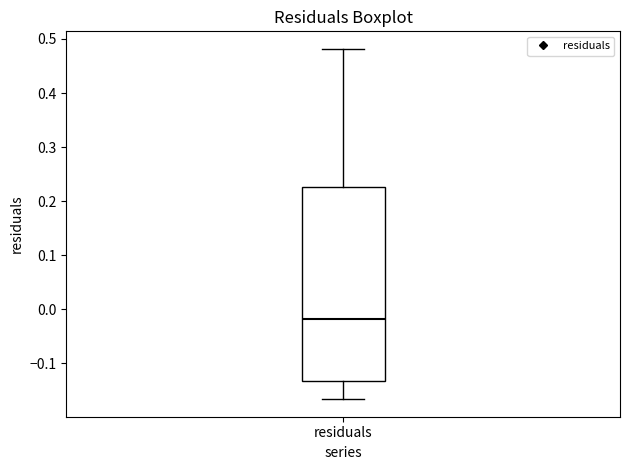

Where is the lower edge of the box for residuals on the y-axis? The values are not printed on the chart, so give them approximately, as read against the axis.

-0.13